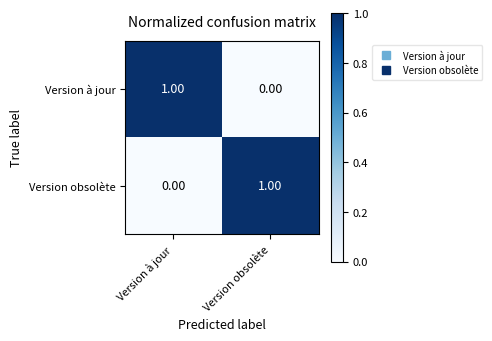

At Version obsolète, list the series in order from smallest to largest.

Version à jour, Version obsolète